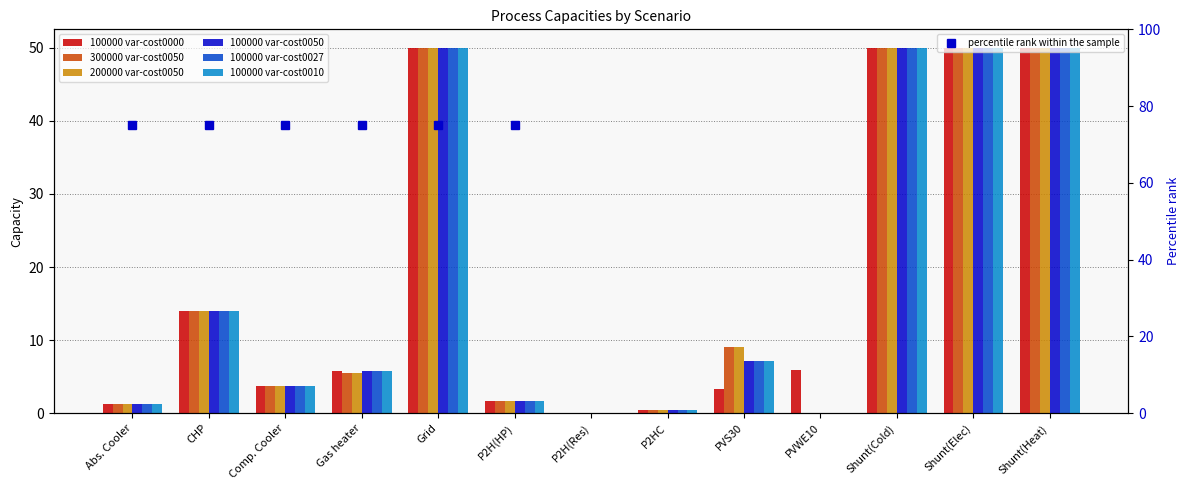

At which category is the sum across all series the highest?

Grid